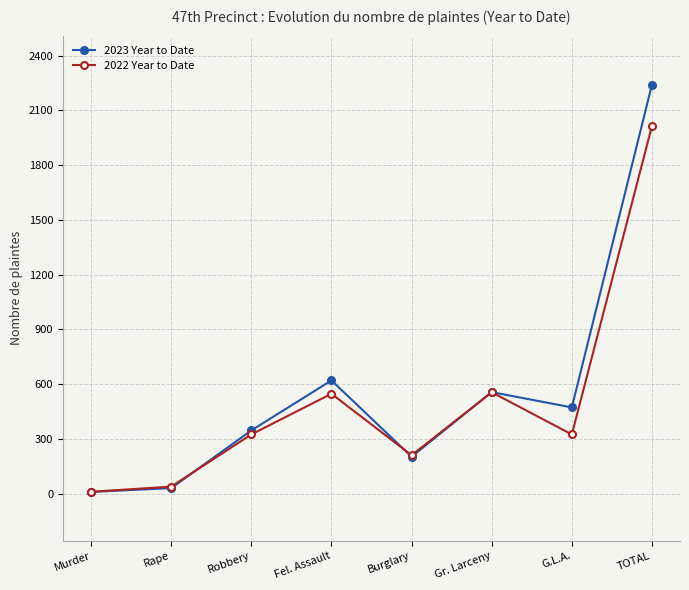

What is the difference between the second highest and minimum values in the 2022 Year to Date series?

545